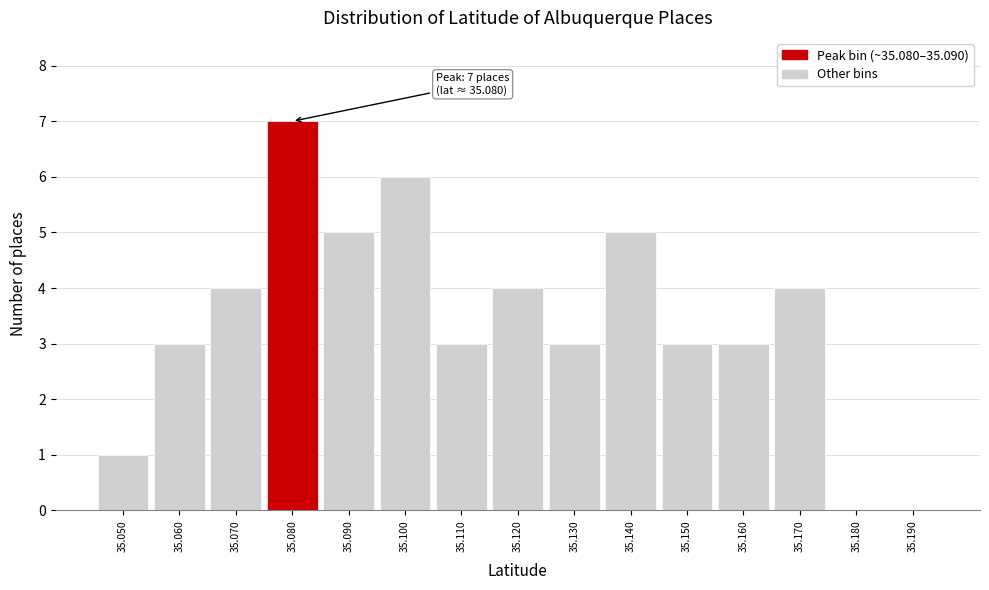

Reading left to right, transcribe all the data shown in this chart.

35.050=1	35.060=3	35.070=4	35.080=7	35.090=5	35.100=6	35.110=3	35.120=4	35.130=3	35.140=5	35.150=3	35.160=3	35.170=4	35.180=0	35.190=0